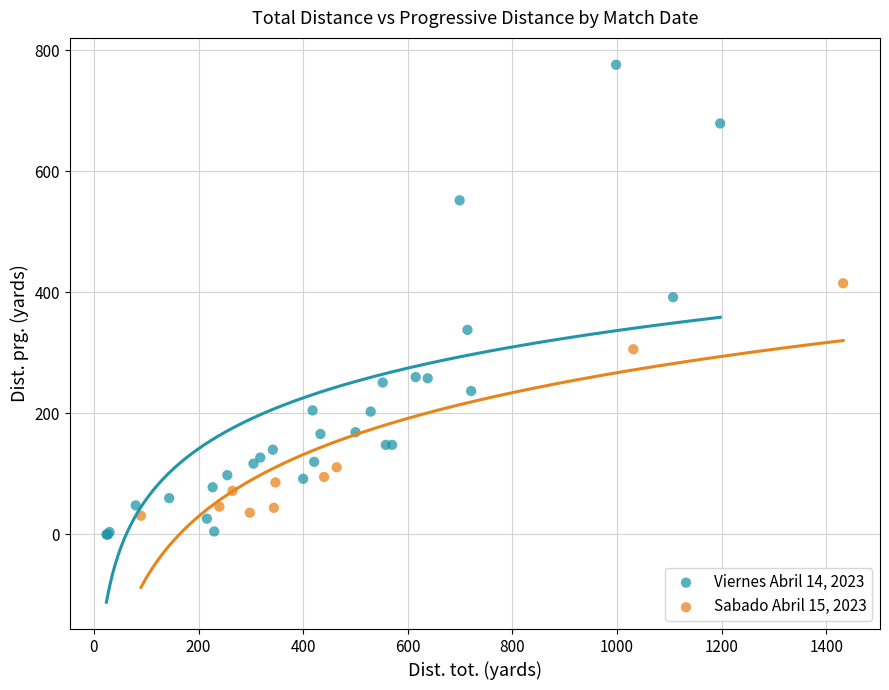

Which series contains the highest Y value?

Viernes Abril 14, 2023